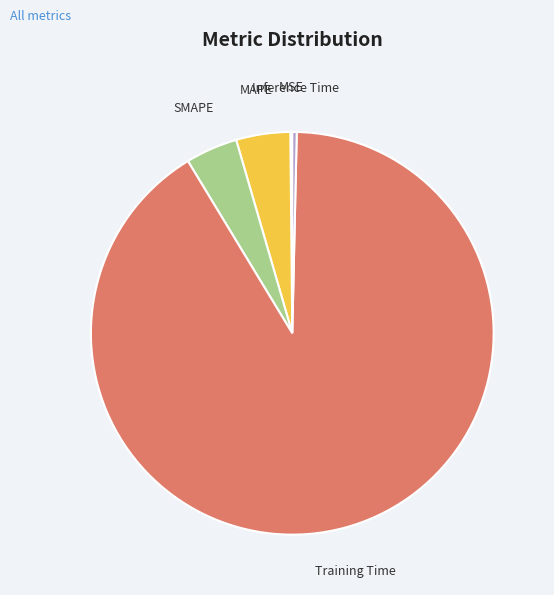

Which slice is the largest?

Training Time